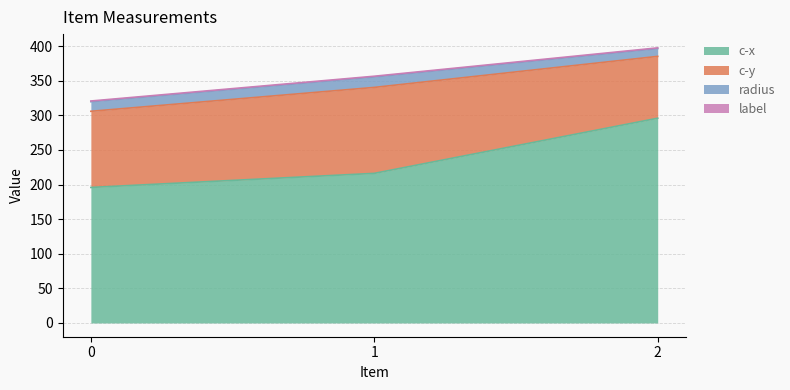

At which category is the sum across all series the highest?

2